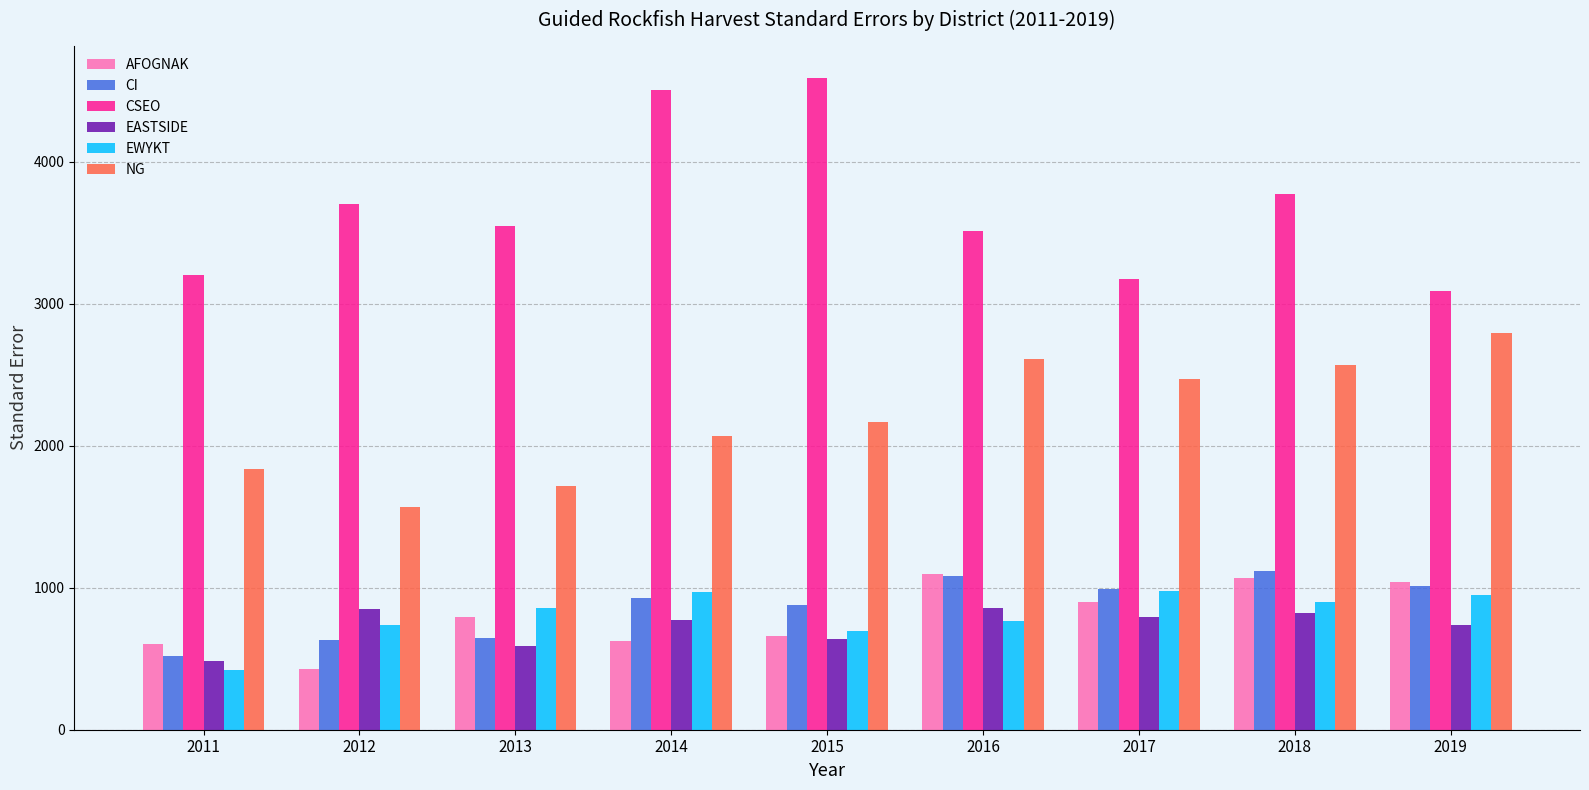

Count the number of data series in this chart.

6